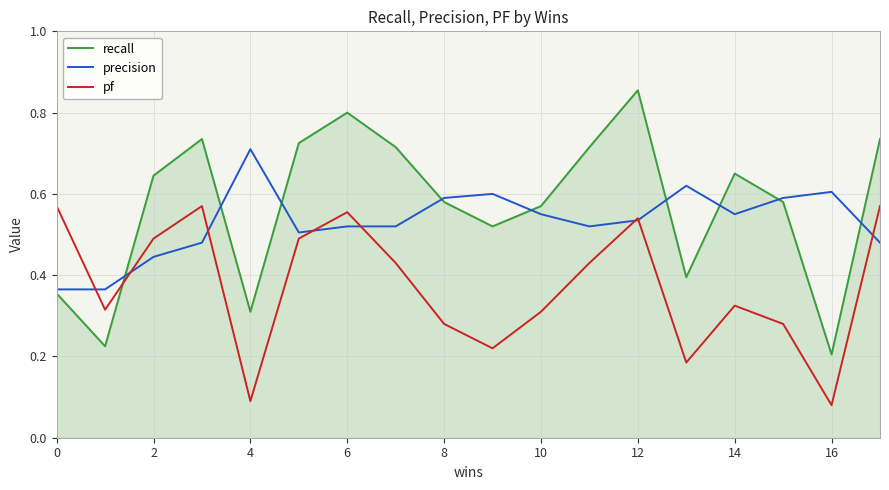

After their last crossing, which series has the higher values: pf or recall?

recall